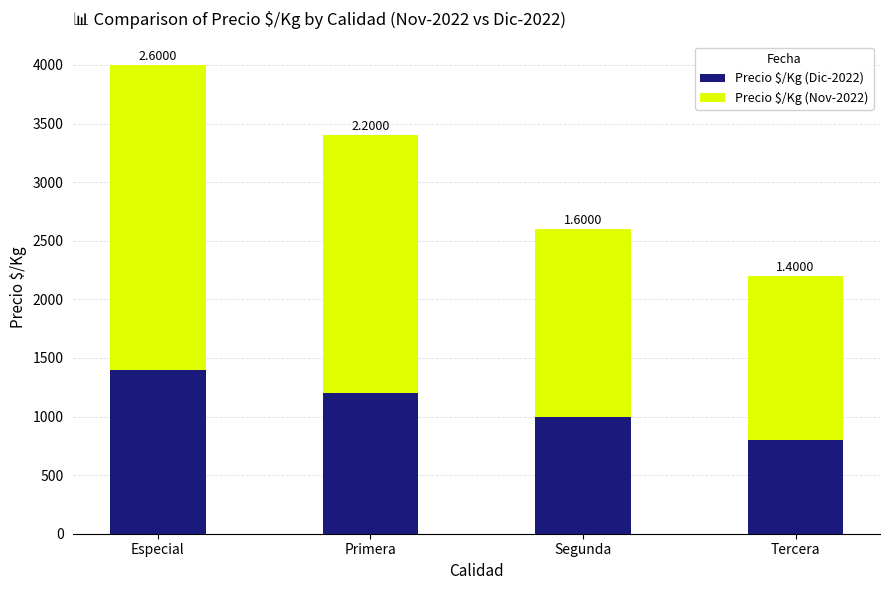

Are the bars grouped side by side (vs. stacked)?

No